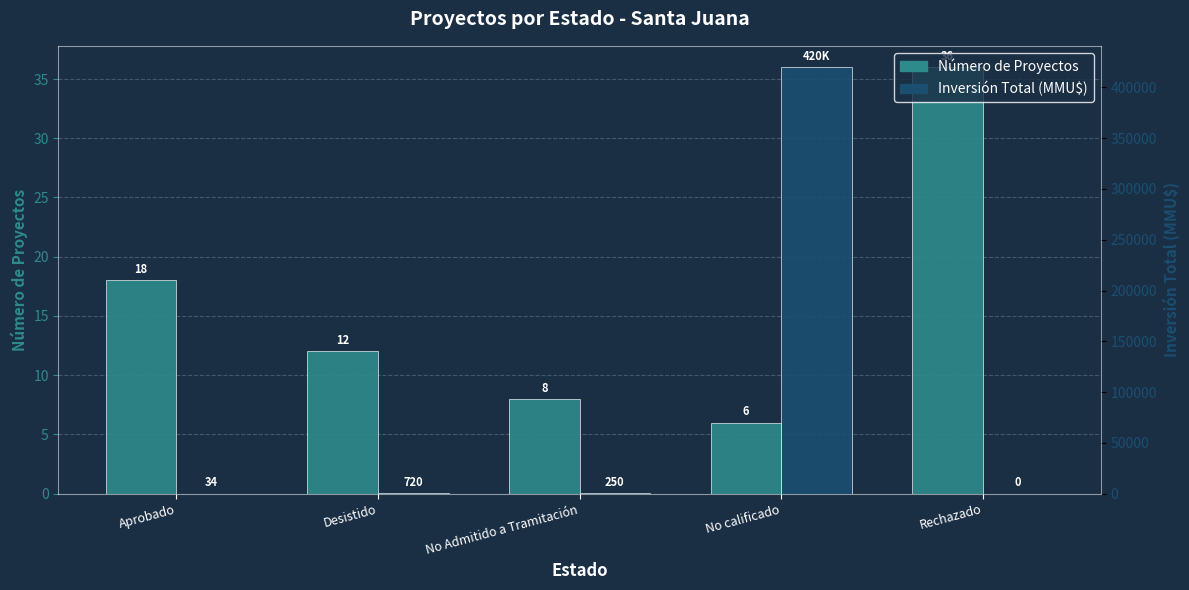

Which series has the widest spread of values?

Inversión Total (MMU$)